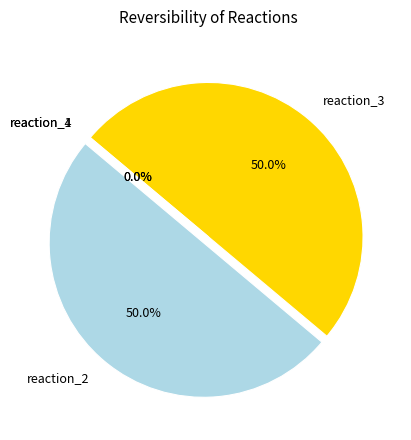

Do reaction_1 and reaction_3 together represent more than half of the pie?

No